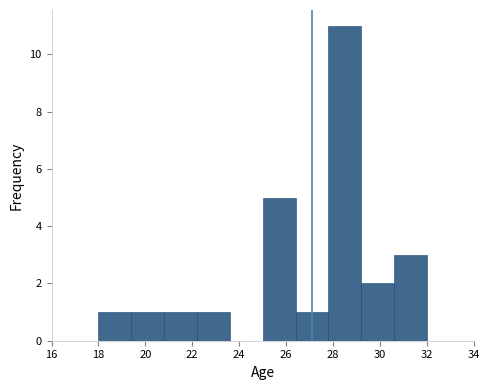

Reading left to right, list every bar in this chart as the range it spans on the x-axis followed by its height. The values are not printed on the chart, so give them approximately, as read against the axis.

18.0 to 19.4: 1
19.4 to 20.8: 1
20.8 to 22.2: 1
22.2 to 23.6: 1
23.6 to 25.0: 0
25.0 to 26.4: 5
26.4 to 27.8: 1
27.8 to 29.2: 11
29.2 to 30.6: 2
30.6 to 32.0: 3